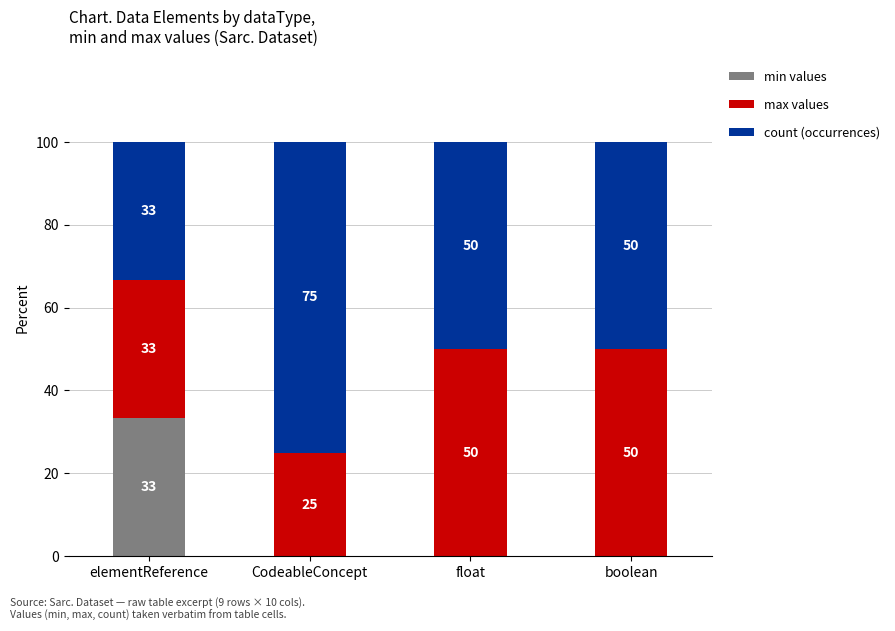

The min values series shows 0.0 at float. True or false?

True